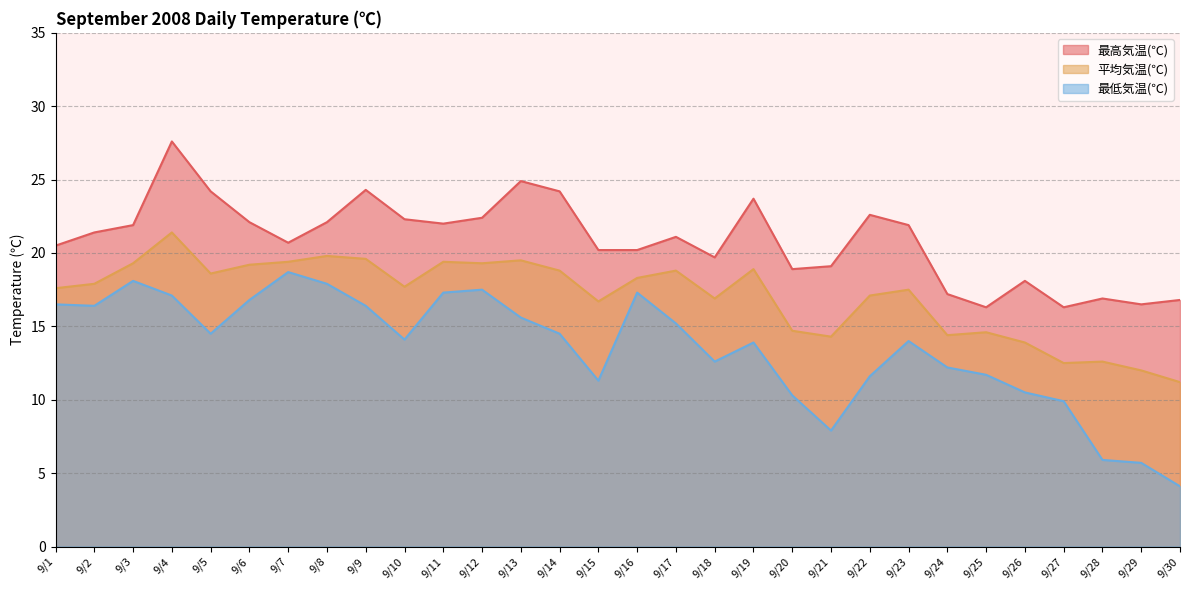

How many categories are shown in the chart?

30